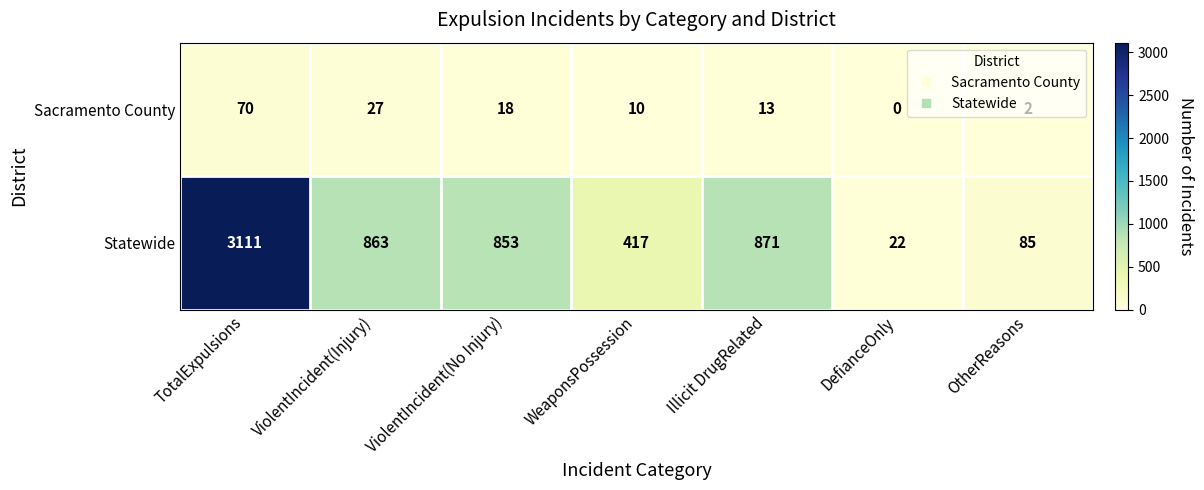

Which series changed the most between Illicit DrugRelated and DefianceOnly?

Statewide